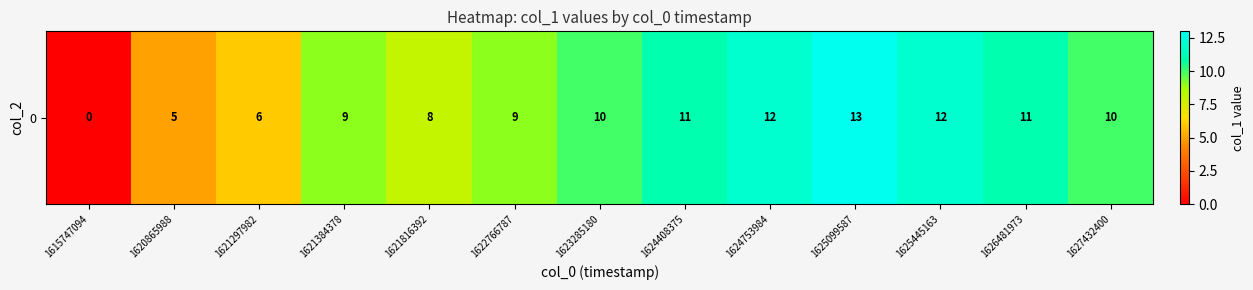

Reading left to right, transcribe all the data shown in this chart.

0	5	6	9	8	9	10	11	12	13	12	11	10